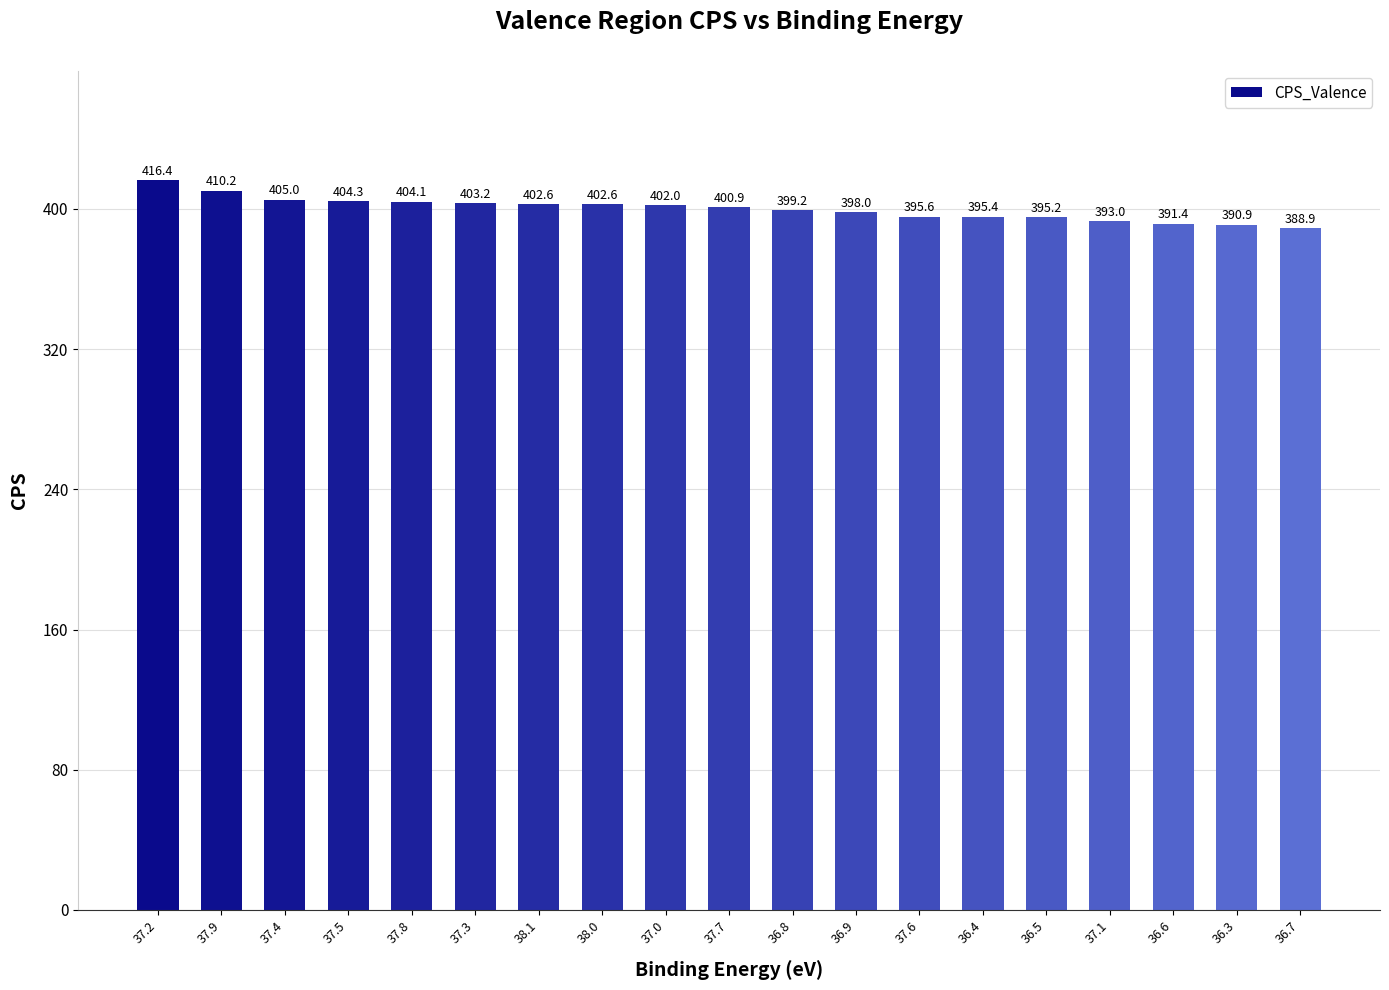

Does the chart contain any negative values?

No